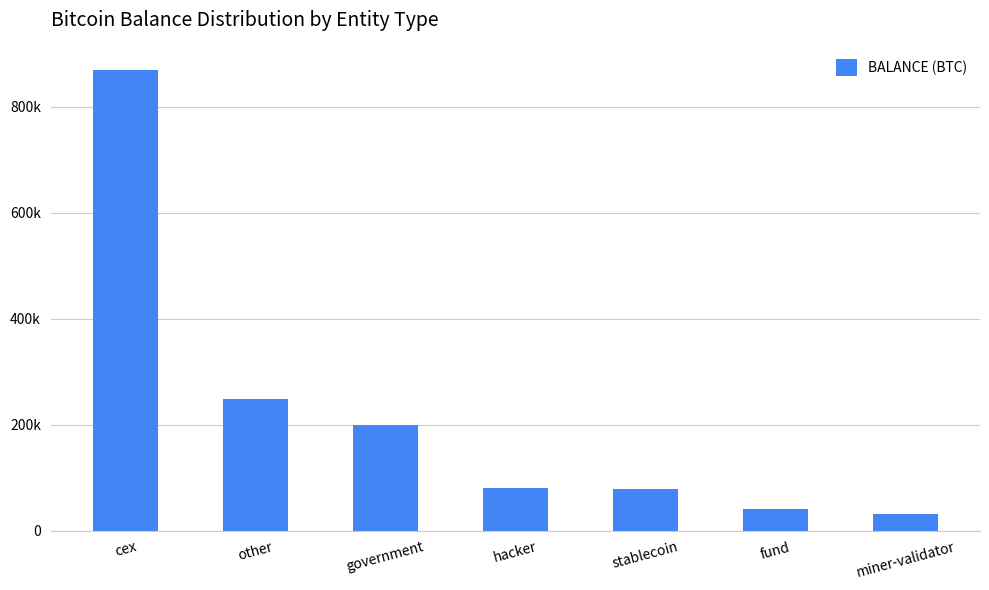

List the labels in order of value, smallest first.

miner-validator, fund, stablecoin, hacker, government, other, cex